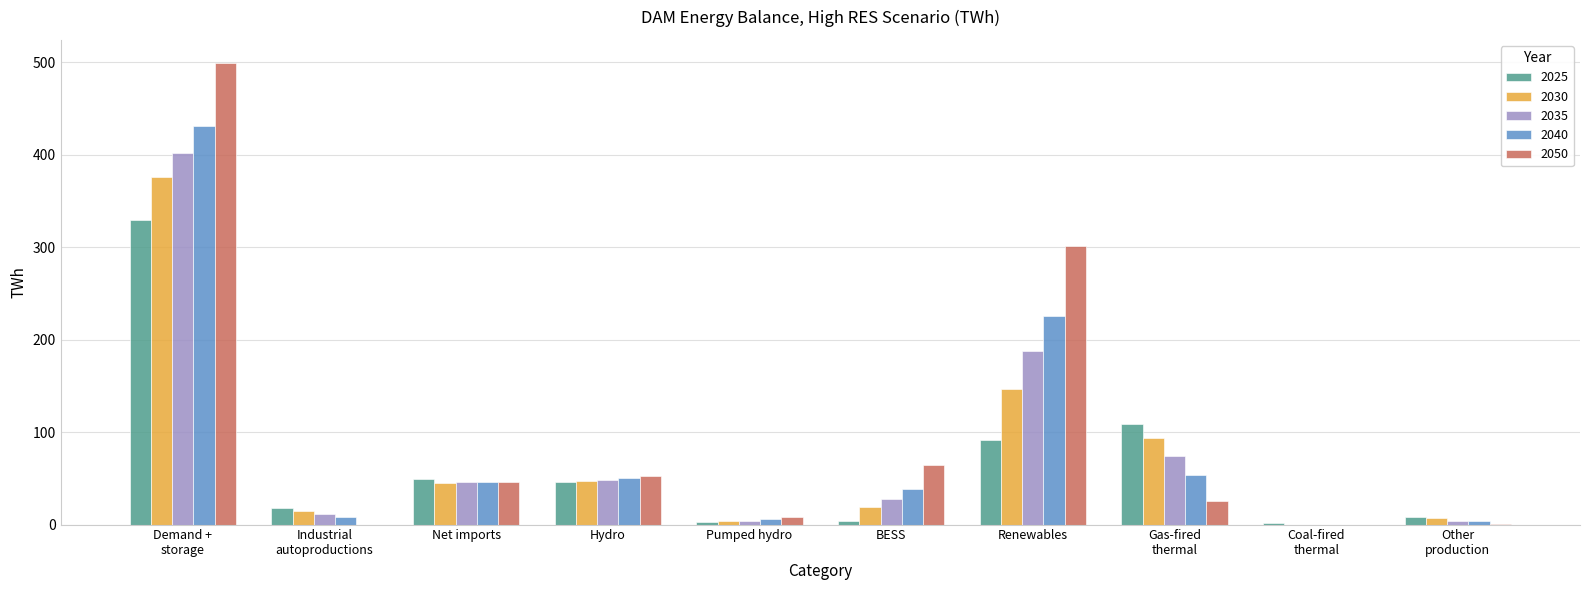

The value of 2025 at Hydro is 26.7. True or false?

False